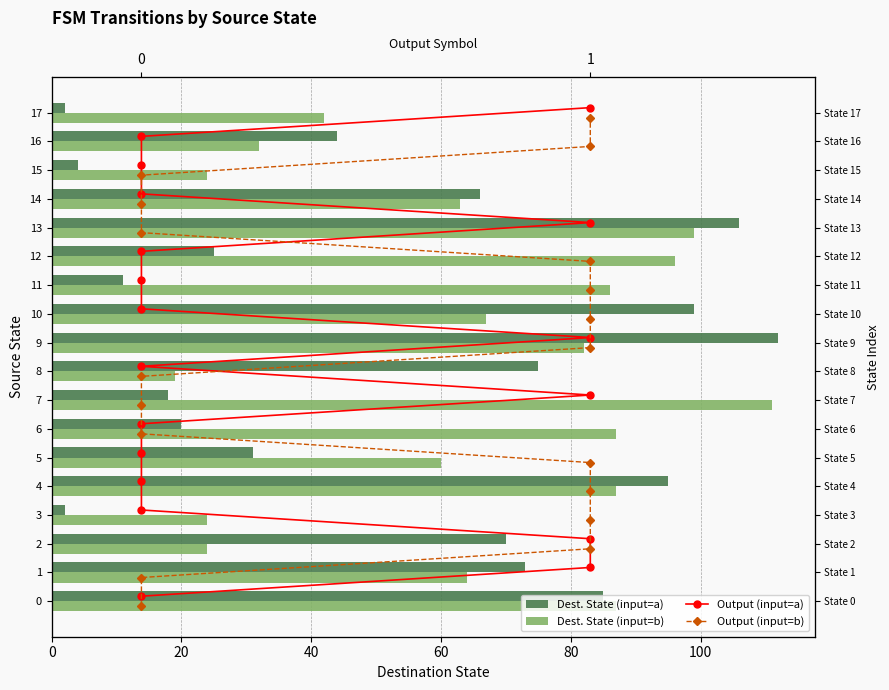

What is the total value across all series at 100?

101.0